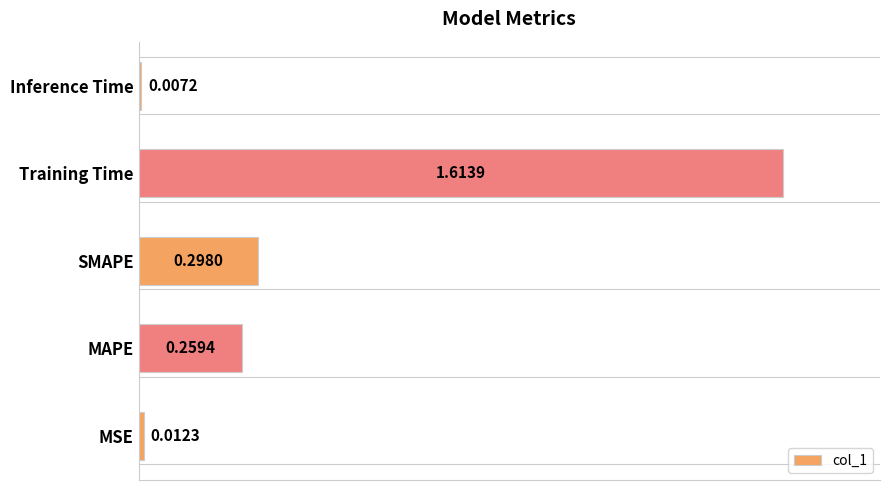

Rank the categories by value from highest to lowest.

Training Time, SMAPE, MAPE, MSE, Inference Time